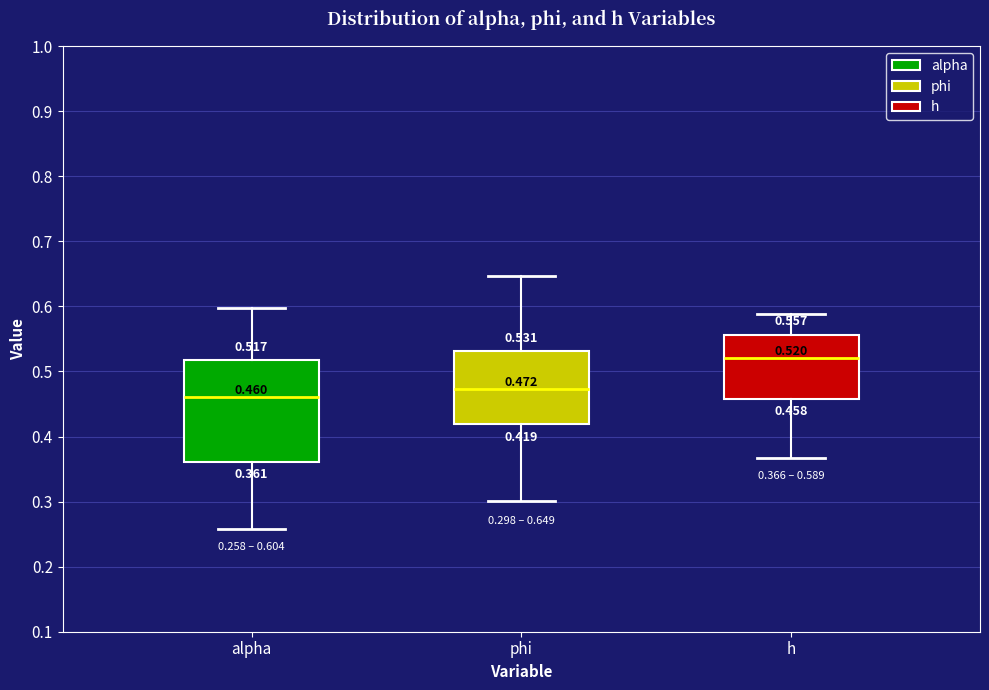

Which box's median line is the highest?

h